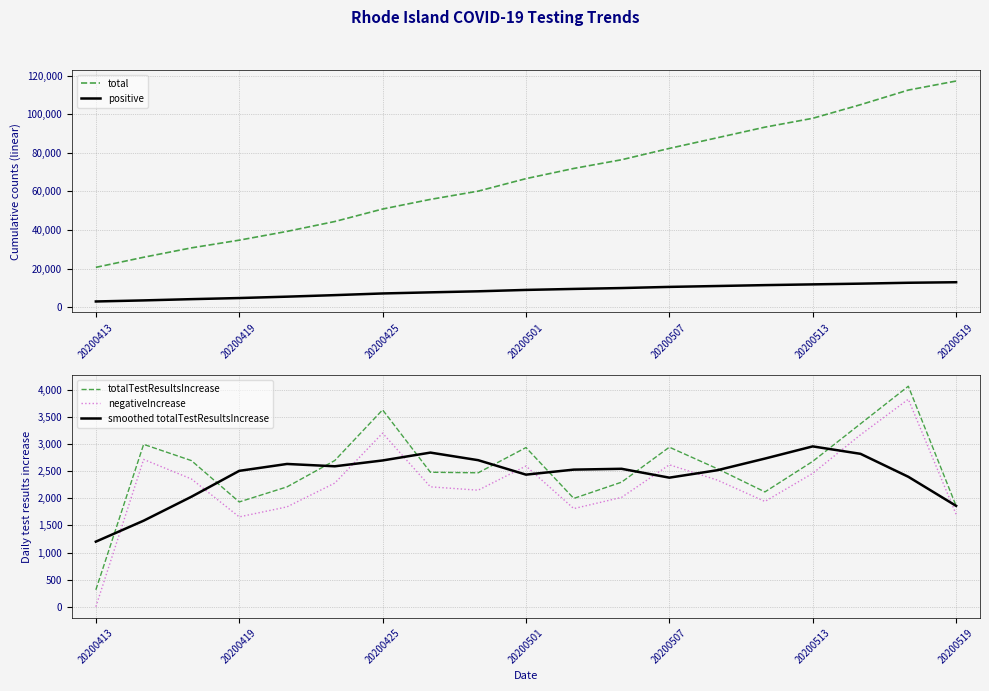

Which category has the lowest value in the totalTestResultsIncrease series?

20200413